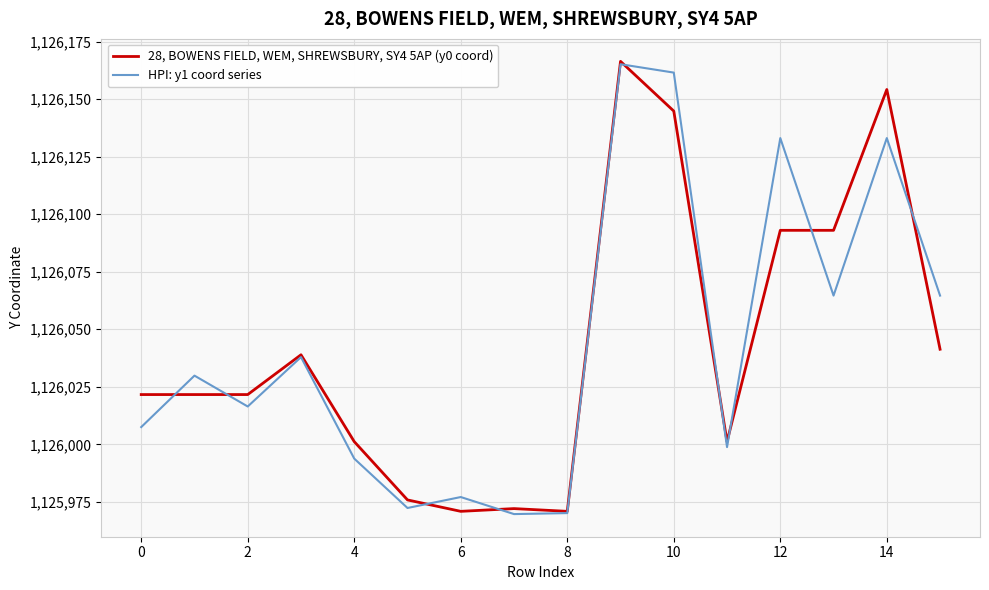

What is the smallest value displayed?

1125969.7